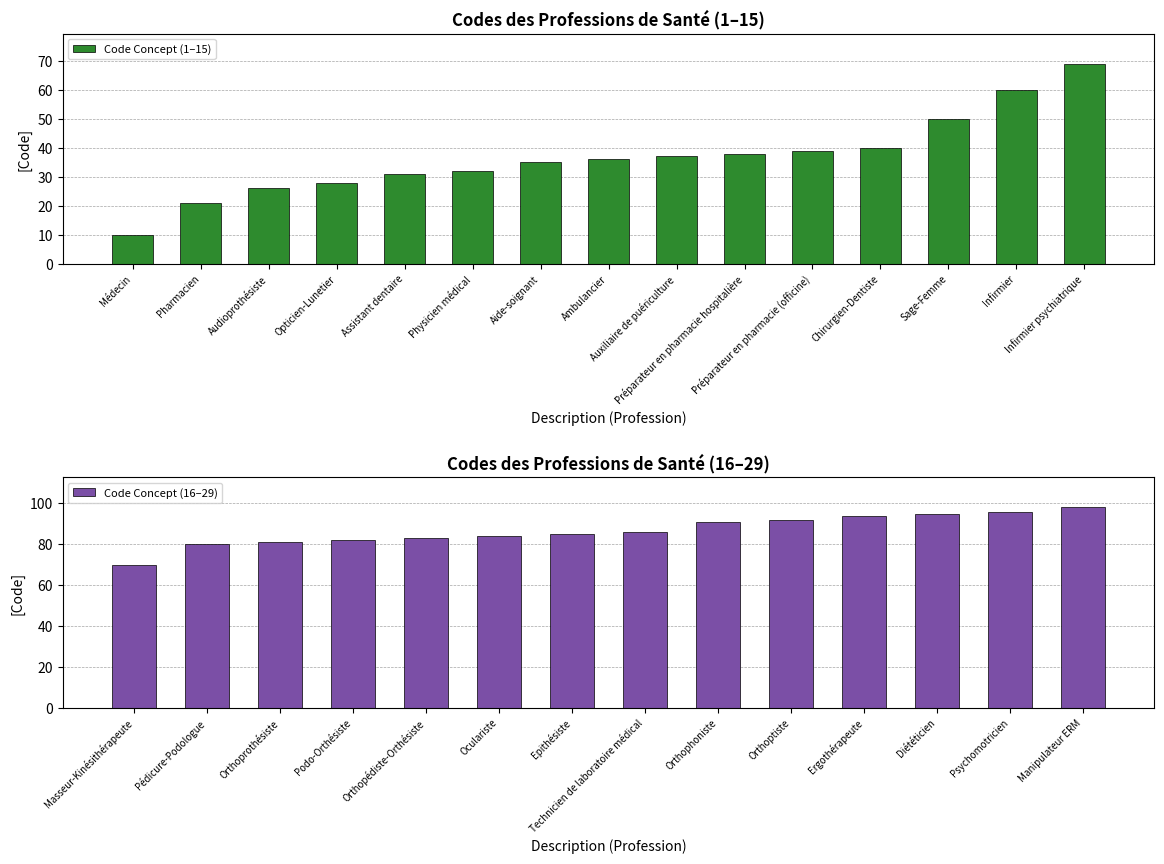

What is the change in value from Ambulancier to Technicien de laboratoire médical?

+50